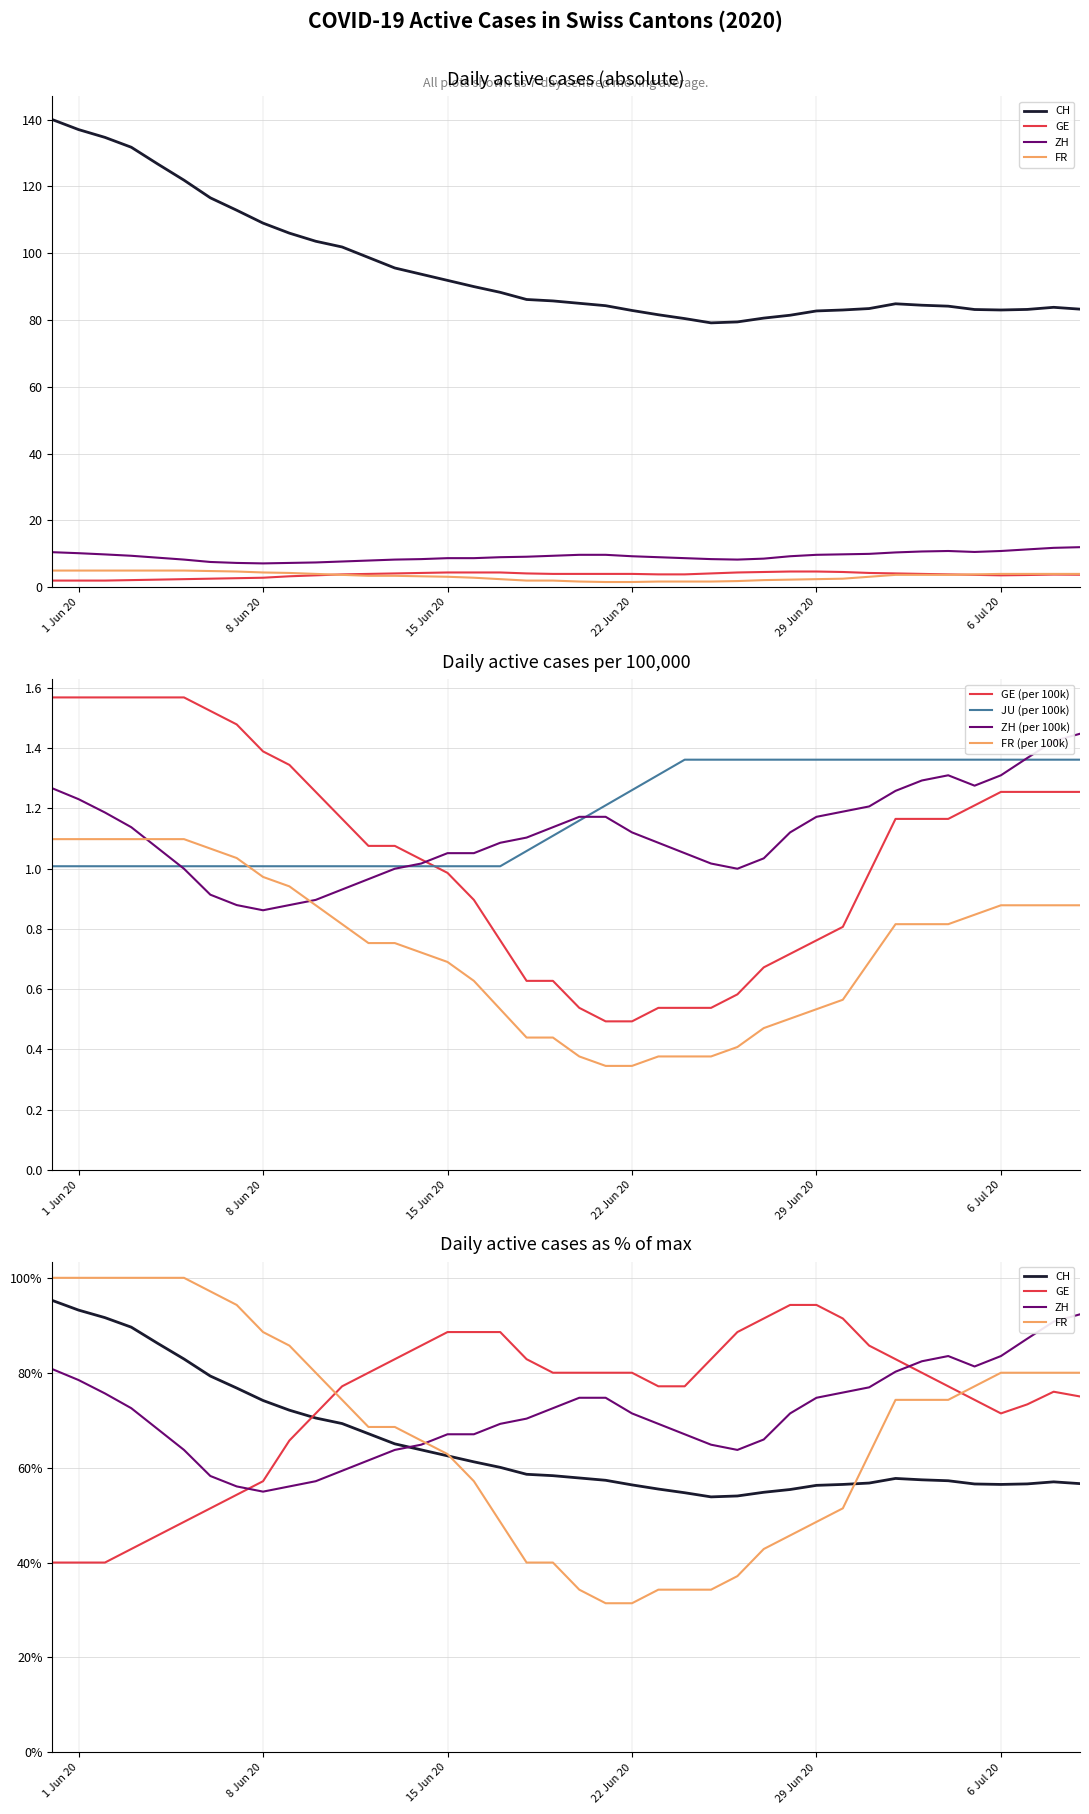

Which series has the largest range (max minus min)?

CH